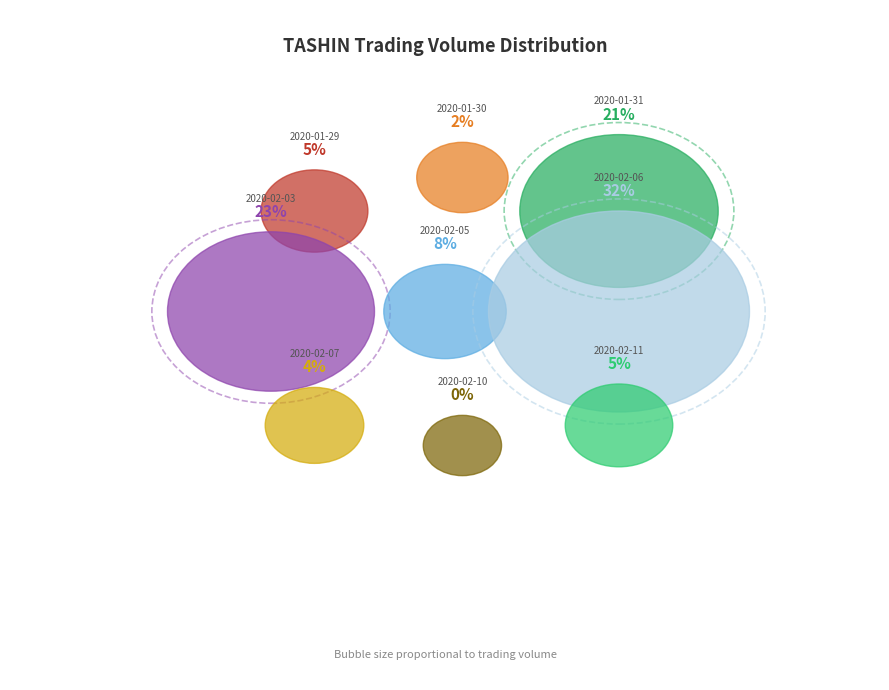

To the nearest percent, what portion does 2020-02-07 represent?

4%